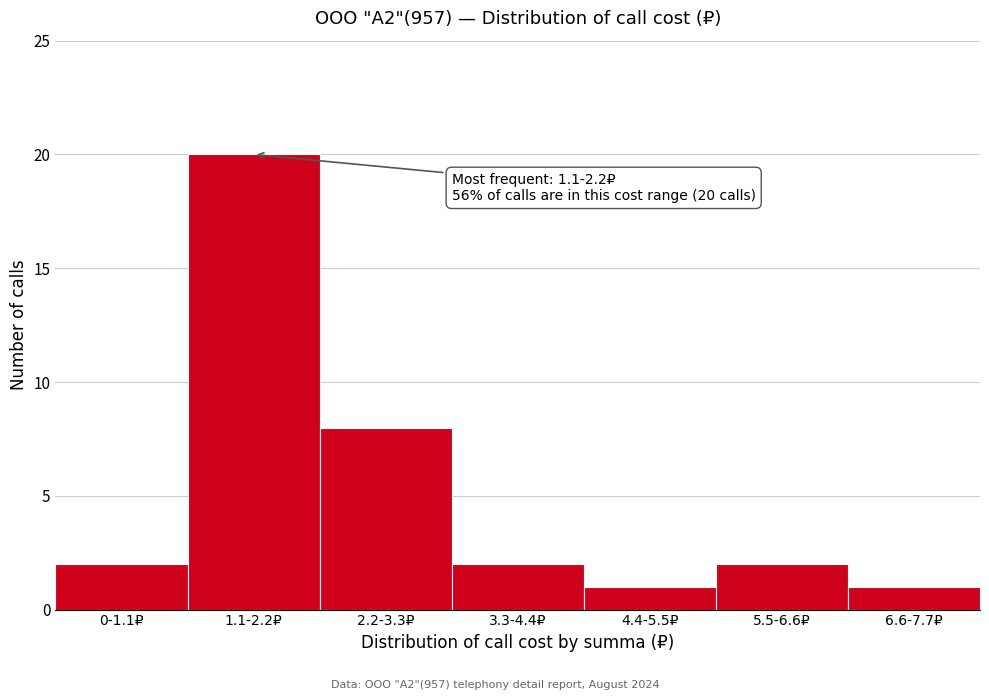

Reading left to right, transcribe all the data shown in this chart.

2	20	8	2	1	2	1